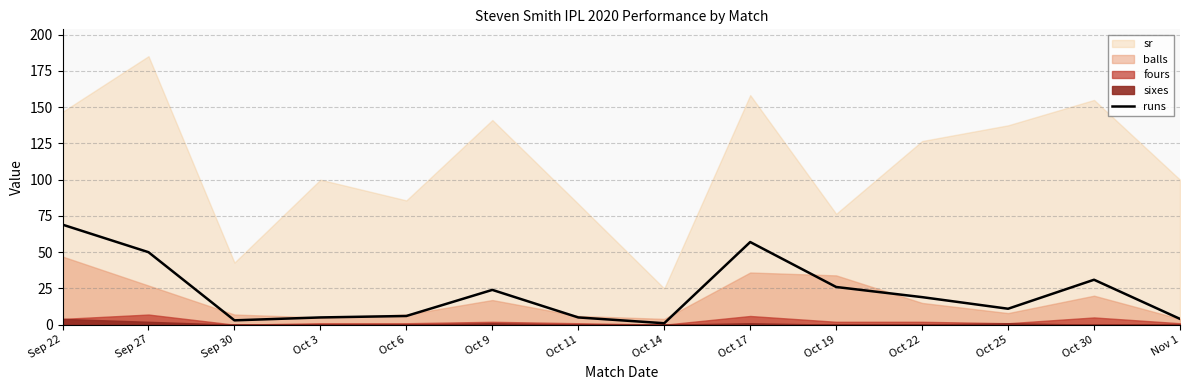

How many values exceed 19?

6